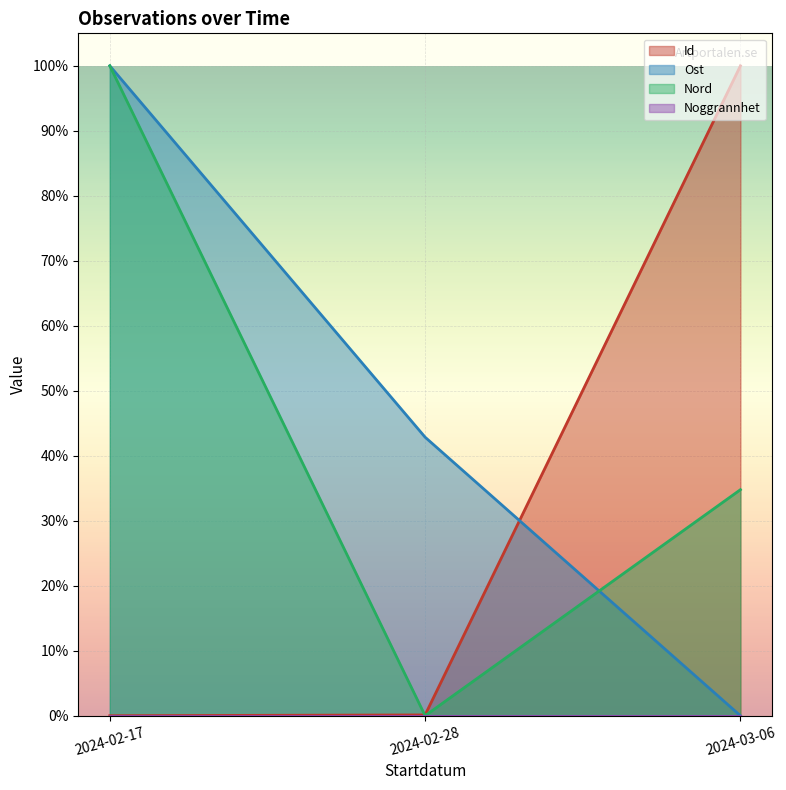

Which category has the highest value across all series?

2024-03-06